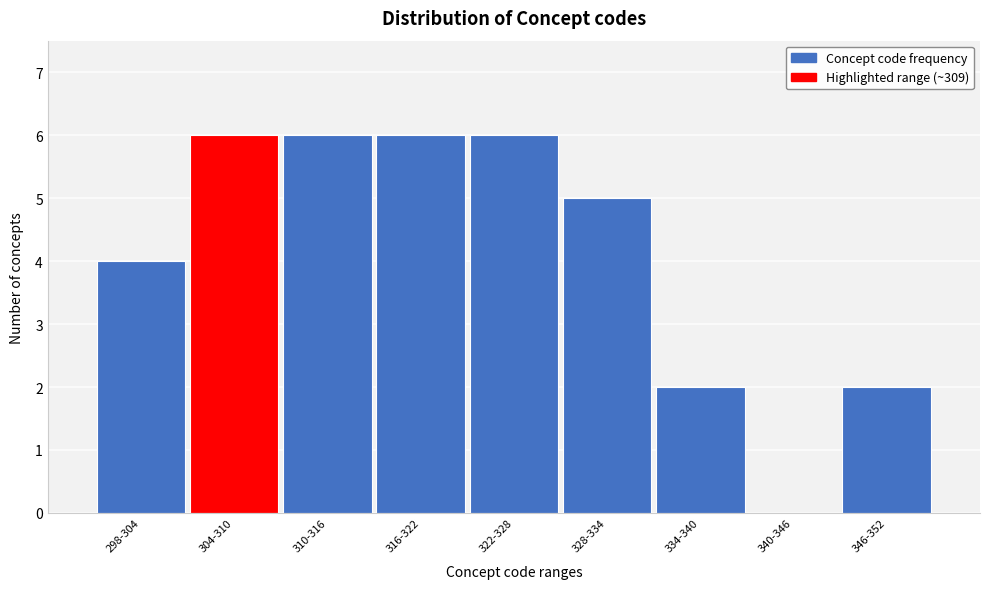

The chart shows a value of 0 at 340-346. True or false?

True